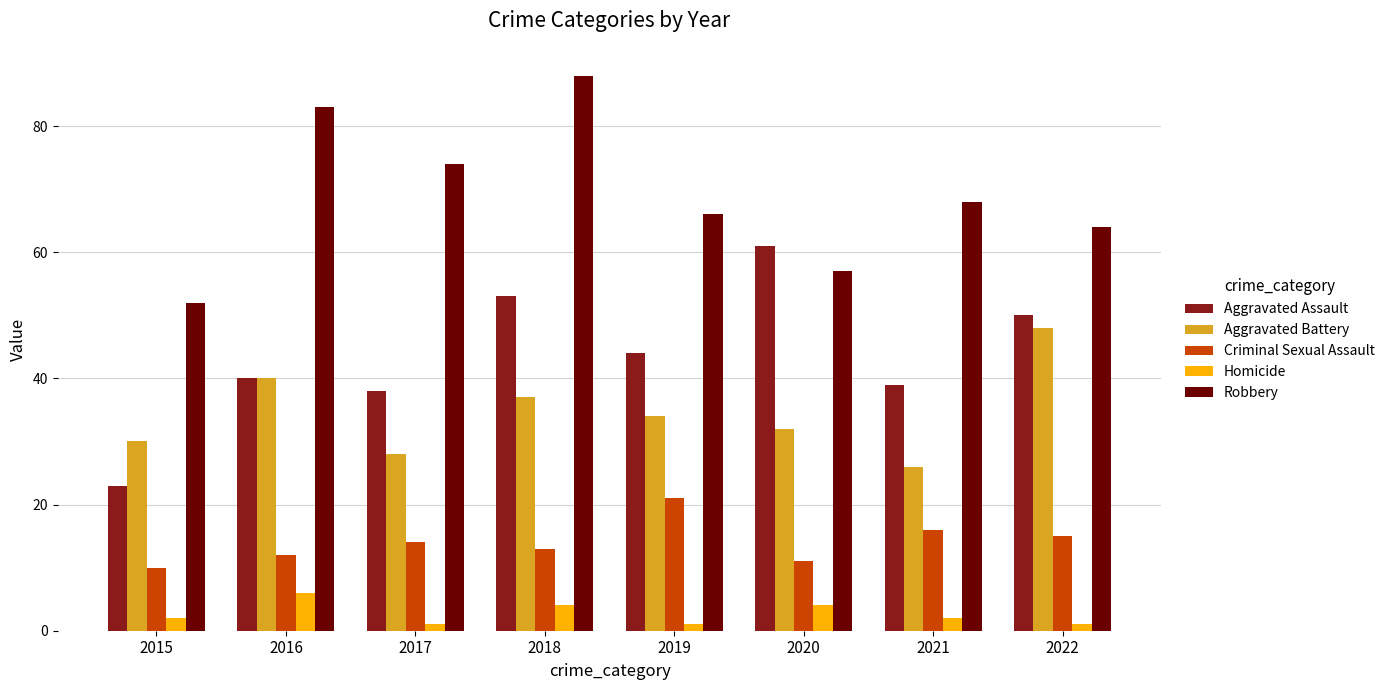

Reading left to right, list all the values displayed in this chart.

Aggravated Assault: 2015=23	2016=40	2017=38	2018=53	2019=44	2020=61	2021=39	2022=50
Aggravated Battery: 2015=30	2016=40	2017=28	2018=37	2019=34	2020=32	2021=26	2022=48
Criminal Sexual Assault: 2015=10	2016=12	2017=14	2018=13	2019=21	2020=11	2021=16	2022=15
Homicide: 2015=2	2016=6	2017=1	2018=4	2019=1	2020=4	2021=2	2022=1
Robbery: 2015=52	2016=83	2017=74	2018=88	2019=66	2020=57	2021=68	2022=64